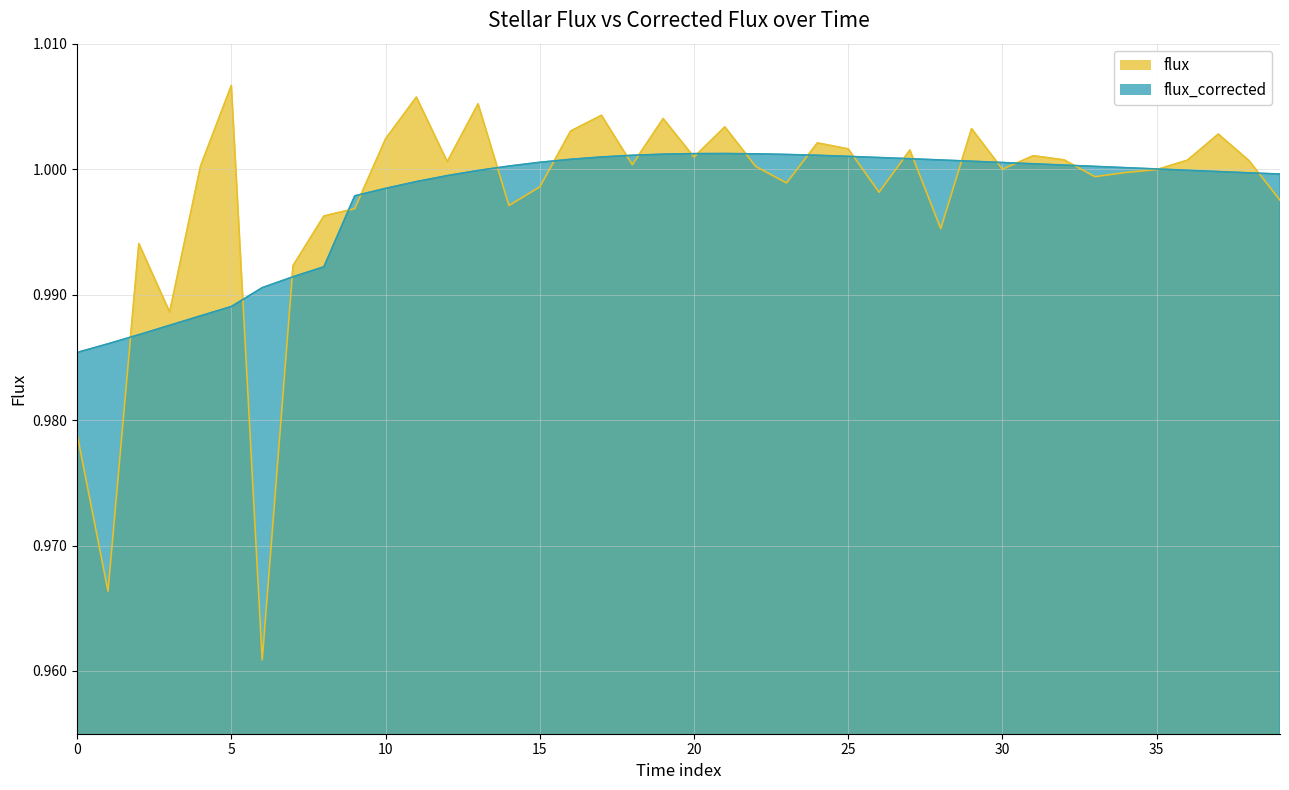

What is the value of the flux point at the 35th from the left?

1.0